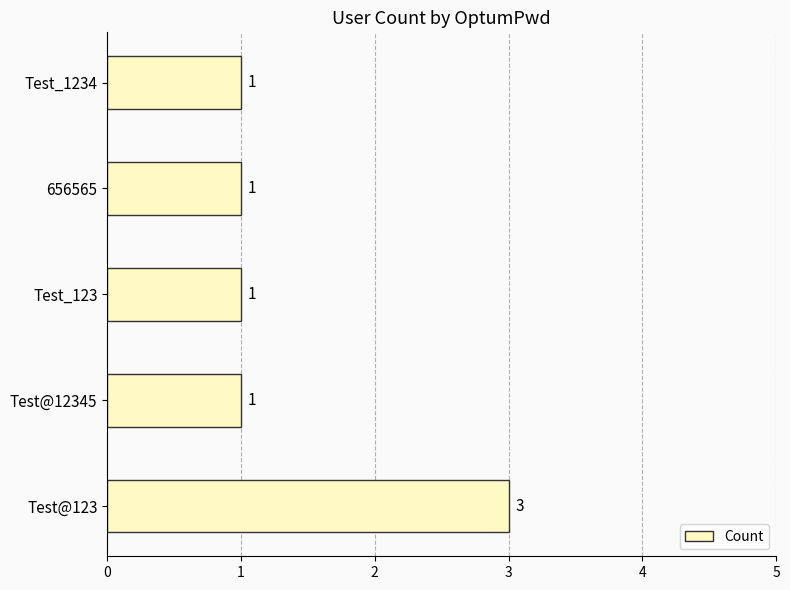

Count the values in the range 1 to 2.

4